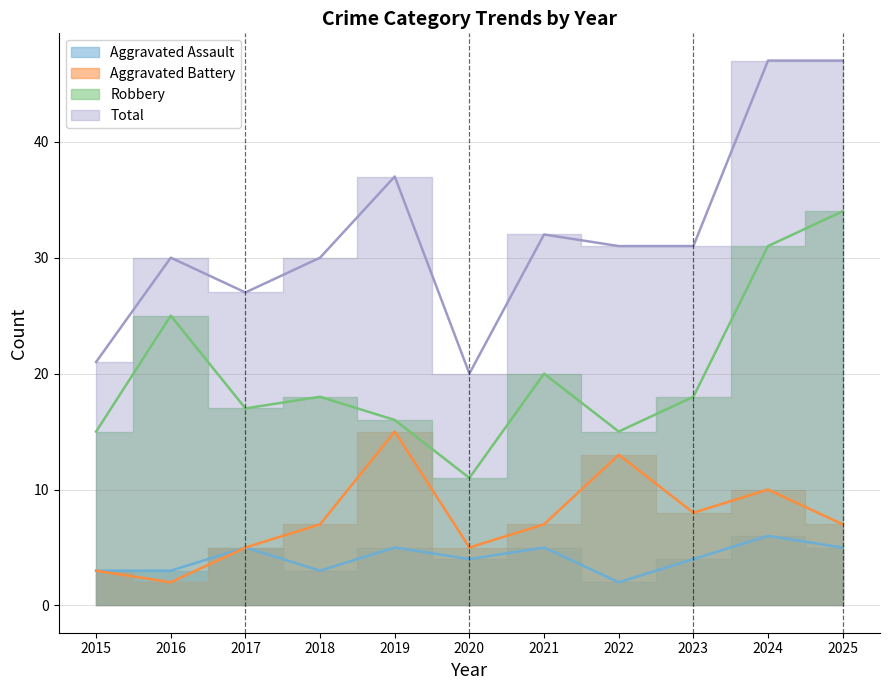

What is the difference between the maximum and second lowest values in the Total series?

26